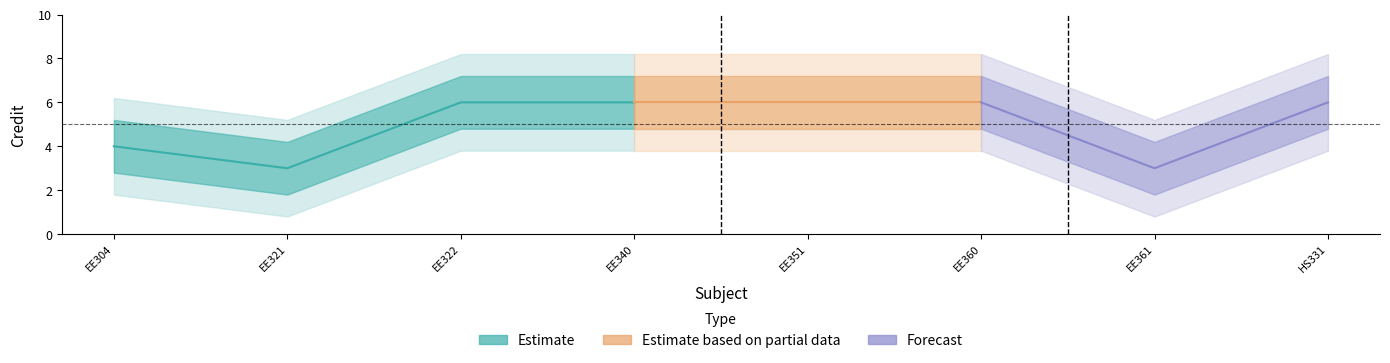

What is the value of the 4th point from the left?

6